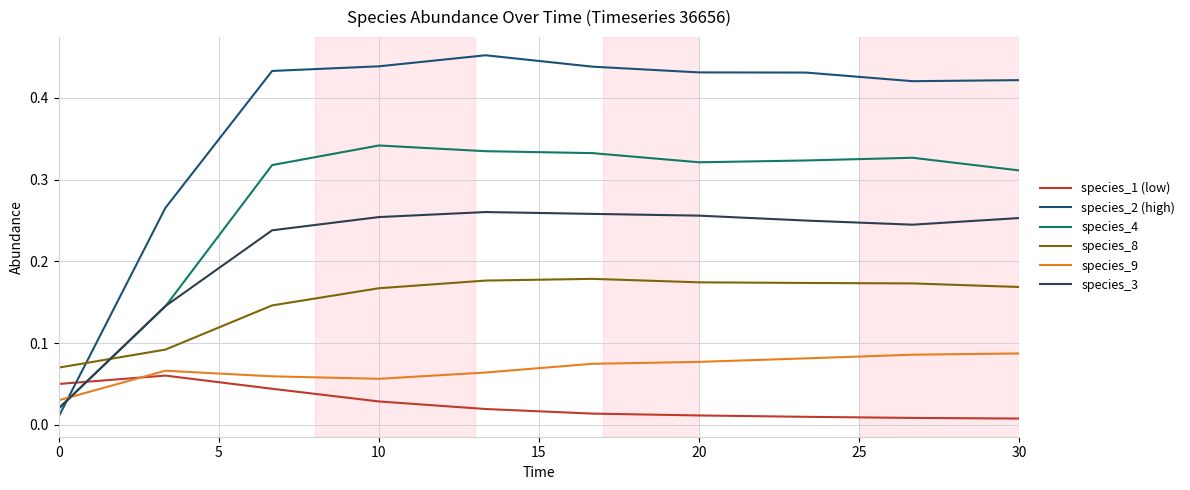

Which series has the largest total across all categories?

species_2 (high)